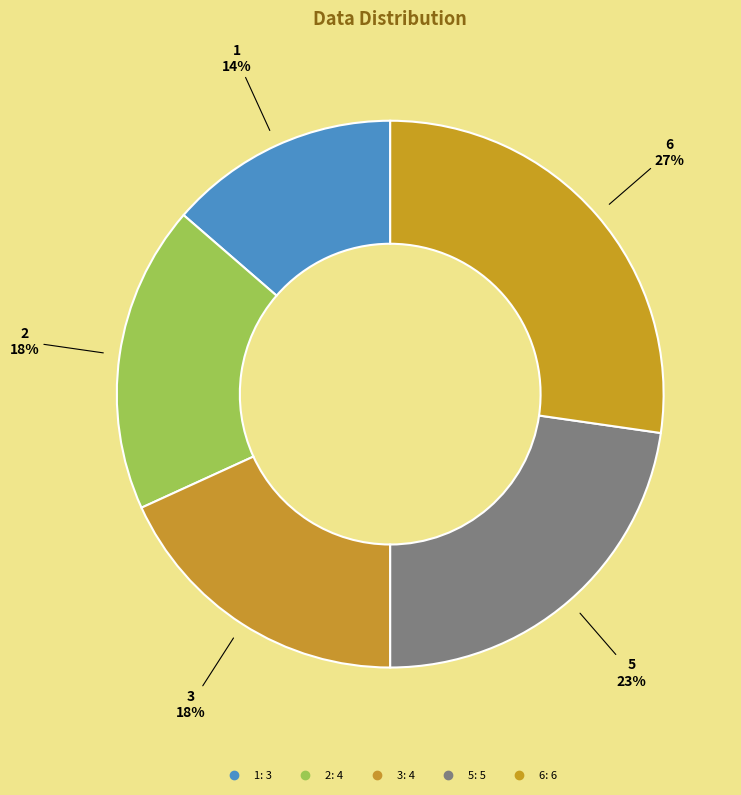

Does 2 represent more than half of the total?

No